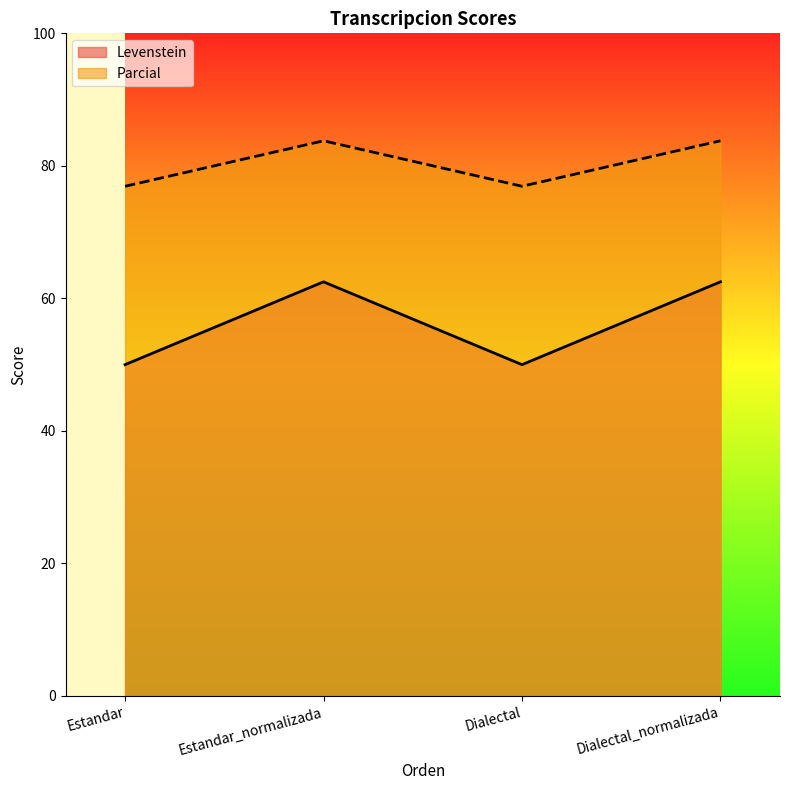

How many interior local valleys does the Parcial series have?

1